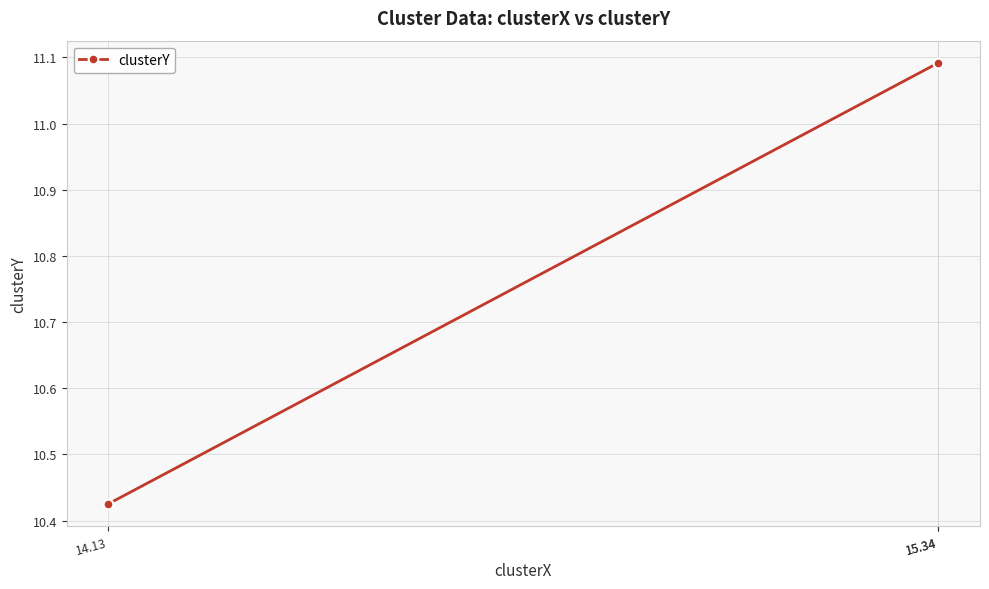

How many values are between 10 and 11?

1